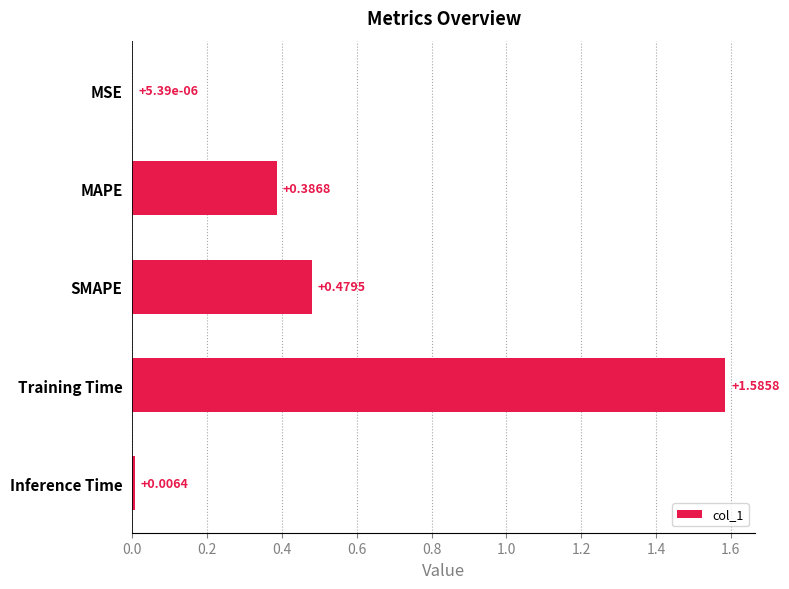

Where is the data nearest to the value 0?

MSE